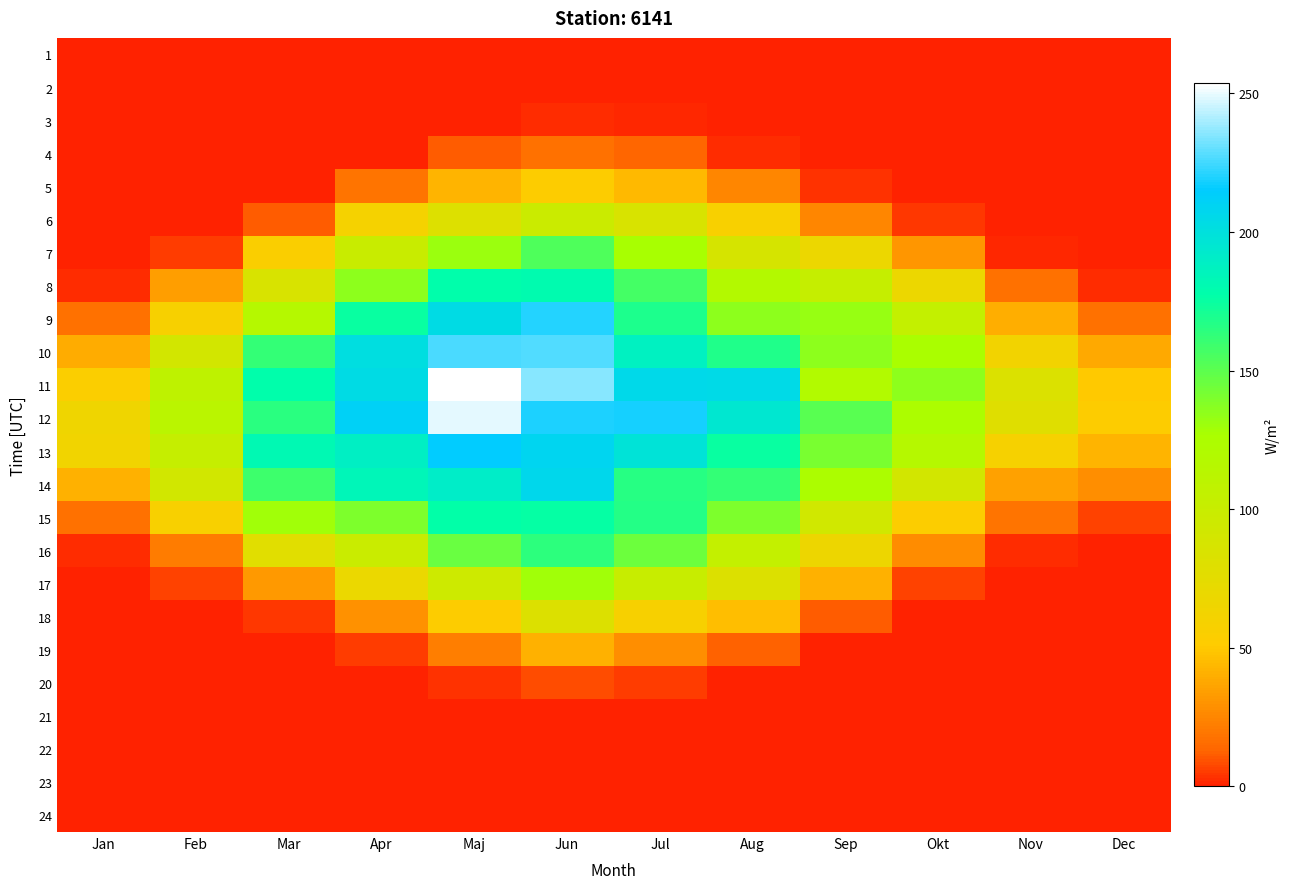

Reading left to right, what are all the values shown in this chart?

1: Jan=0.0	Feb=0.0	Mar=0.0	Apr=0.0	Maj=0.0	Jun=0.0	Jul=0.0	Aug=0.0	Sep=0.0	Okt=0.0	Nov=0.0	Dec=0.0
2: Jan=0.0	Feb=0.0	Mar=0.0	Apr=0.0	Maj=0.0	Jun=0.0	Jul=0.0	Aug=0.0	Sep=0.0	Okt=0.0	Nov=0.0	Dec=0.0
3: Jan=0.0	Feb=0.0	Mar=0.0	Apr=0.0	Maj=0.4	Jun=2.0	Jul=1.1	Aug=0.0	Sep=0.0	Okt=0.0	Nov=0.0	Dec=0.0
4: Jan=0.0	Feb=0.0	Mar=0.0	Apr=0.7	Maj=11.4	Jun=17.8	Jul=13.1	Aug=2.9	Sep=0.0	Okt=0.0	Nov=0.0	Dec=0.0
5: Jan=0.0	Feb=0.0	Mar=0.2	Apr=18.2	Maj=42.2	Jun=52.4	Jul=43.8	Aug=25.1	Sep=3.0	Okt=0.0	Nov=0.0	Dec=0.0
6: Jan=0.0	Feb=0.0	Mar=11.7	Apr=59.5	Maj=80.9	Jun=97.2	Jul=85.3	Aug=57.2	Sep=25.6	Okt=4.0	Nov=0.0	Dec=0.0
7: Jan=0.0	Feb=5.0	Mar=55.4	Apr=99.8	Maj=131.0	Jun=153.8	Jul=127.5	Aug=87.4	Sep=67.5	Okt=31.1	Nov=1.6	Dec=0.0
8: Jan=2.7	Feb=34.2	Mar=86.1	Apr=134.9	Maj=177.5	Jun=180.0	Jul=157.0	Aug=118.7	Sep=102.8	Okt=67.5	Nov=17.7	Dec=2.6
9: Jan=17.6	Feb=57.7	Mar=116.3	Apr=174.4	Maj=203.5	Jun=220.7	Jul=168.5	Aug=134.9	Sep=132.0	Okt=104.3	Nov=40.3	Dec=16.9
10: Jan=39.5	Feb=90.4	Mar=161.6	Apr=201.3	Maj=226.7	Jun=227.6	Jul=188.2	Aug=167.8	Sep=135.6	Okt=125.9	Nov=62.4	Dec=38.3
11: Jan=53.7	Feb=108.9	Mar=177.6	Apr=203.6	Maj=253.6	Jun=235.2	Jul=205.3	Aug=204.9	Sep=119.1	Okt=135.2	Nov=82.5	Dec=50.1
12: Jan=64.4	Feb=112.0	Mar=164.6	Apr=211.2	Maj=249.3	Jun=219.0	Jul=218.1	Aug=194.4	Sep=151.0	Okt=124.3	Nov=78.8	Dec=51.9
13: Jan=62.5	Feb=102.2	Mar=181.4	Apr=188.4	Maj=215.1	Jun=209.0	Jul=197.4	Aug=175.1	Sep=141.0	Okt=116.1	Nov=58.5	Dec=42.3
14: Jan=41.6	Feb=91.9	Mar=159.4	Apr=184.1	Maj=191.1	Jun=206.7	Jul=165.8	Aug=162.4	Sep=124.7	Okt=91.0	Nov=34.7	Dec=28.0
15: Jan=17.2	Feb=57.0	Mar=129.6	Apr=140.5	Maj=176.6	Jun=175.9	Jul=167.1	Aug=140.5	Sep=92.3	Okt=52.6	Nov=18.4	Dec=6.8
16: Jan=2.5	Feb=21.3	Mar=77.4	Apr=99.0	Maj=146.6	Jun=163.6	Jul=144.7	Aug=104.4	Sep=67.1	Okt=27.1	Nov=2.1	Dec=0.0
17: Jan=0.0	Feb=6.3	Mar=32.0	Apr=68.7	Maj=95.7	Jun=129.3	Jul=100.1	Aug=81.5	Sep=40.8	Okt=6.3	Nov=0.0	Dec=0.0
18: Jan=0.0	Feb=0.0	Mar=4.4	Apr=29.3	Maj=52.3	Jun=81.4	Jul=58.2	Aug=46.5	Sep=11.8	Okt=0.0	Nov=0.0	Dec=0.0
19: Jan=0.0	Feb=0.0	Mar=0.0	Apr=5.5	Maj=22.2	Jun=41.0	Jul=28.6	Aug=11.9	Sep=0.2	Okt=0.0	Nov=0.0	Dec=0.0
20: Jan=0.0	Feb=0.0	Mar=0.0	Apr=0.0	Maj=3.3	Jun=8.8	Jul=5.7	Aug=0.4	Sep=0.0	Okt=0.0	Nov=0.0	Dec=0.0
21: Jan=0.0	Feb=0.0	Mar=0.0	Apr=0.0	Maj=0.0	Jun=0.4	Jul=0.2	Aug=0.0	Sep=0.0	Okt=0.0	Nov=0.0	Dec=0.0
22: Jan=0.0	Feb=0.0	Mar=0.0	Apr=0.0	Maj=0.0	Jun=0.0	Jul=0.0	Aug=0.0	Sep=0.0	Okt=0.0	Nov=0.0	Dec=0.0
23: Jan=0.0	Feb=0.0	Mar=0.0	Apr=0.0	Maj=0.0	Jun=0.0	Jul=0.0	Aug=0.0	Sep=0.0	Okt=0.0	Nov=0.0	Dec=0.0
24: Jan=0.0	Feb=0.0	Mar=0.0	Apr=0.0	Maj=0.0	Jun=0.0	Jul=0.0	Aug=0.0	Sep=0.0	Okt=0.0	Nov=0.0	Dec=0.0